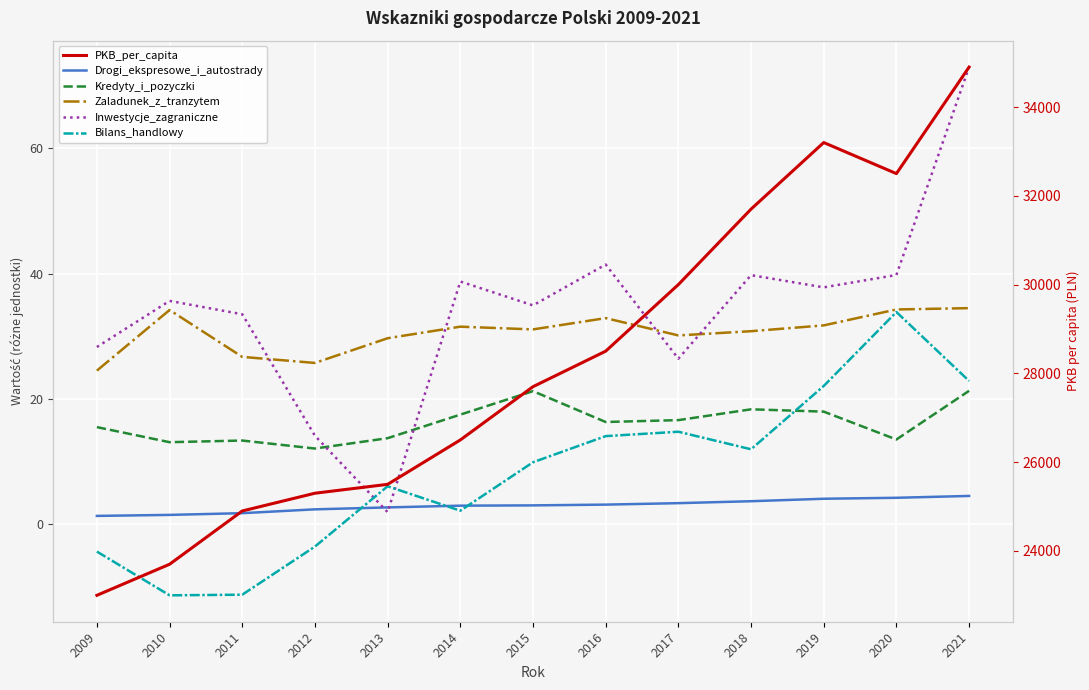

Which category has the lowest value across all series?

2010